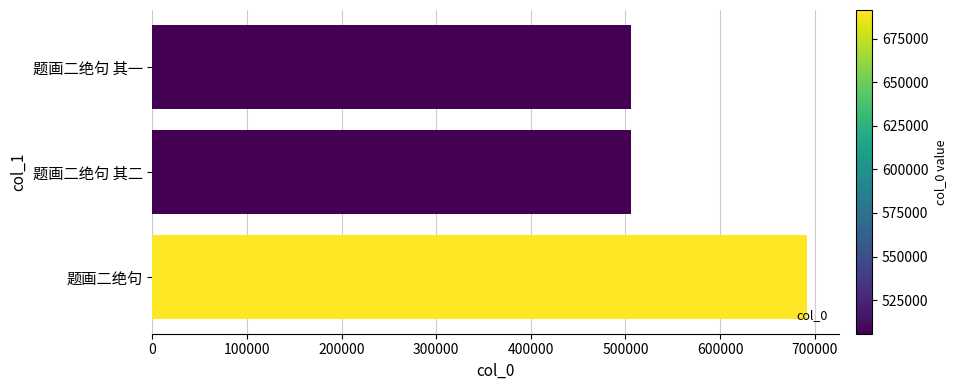

Which category has the highest value across all series?

题画二绝句